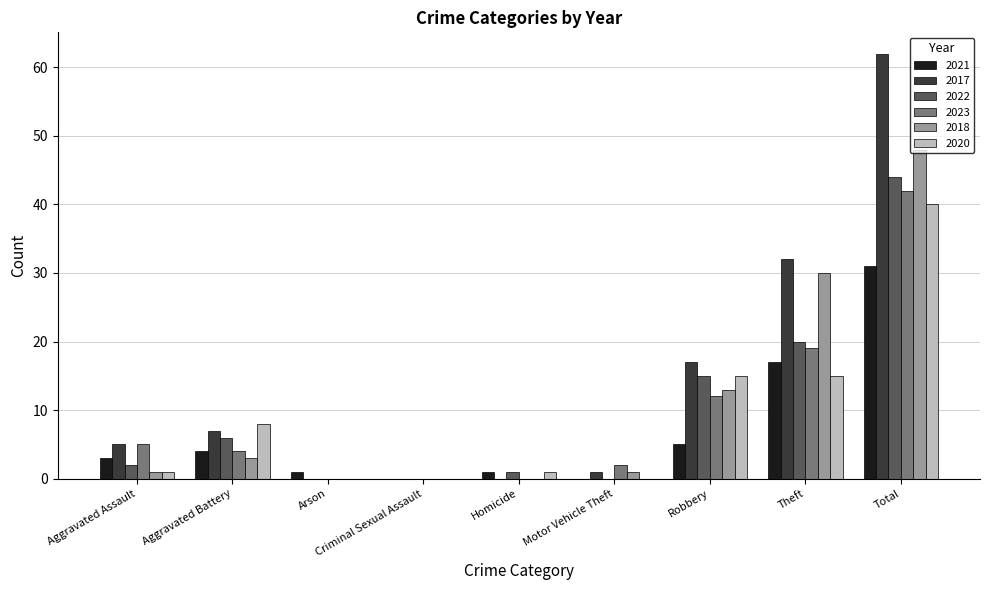

Which category has the highest value in the 2022 series?

Total